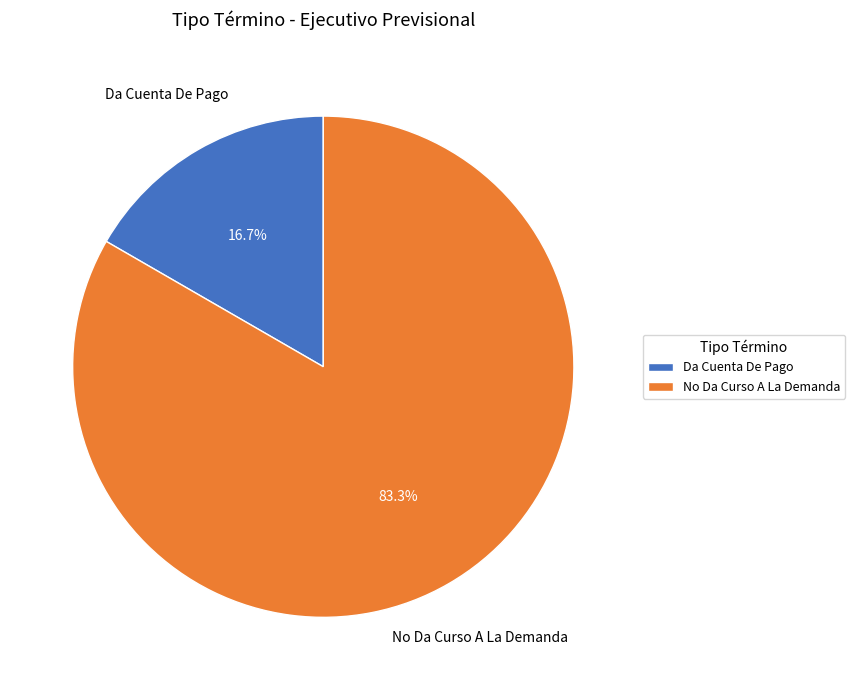

Is it true that Da Cuenta De Pago is 22% of the pie?

False